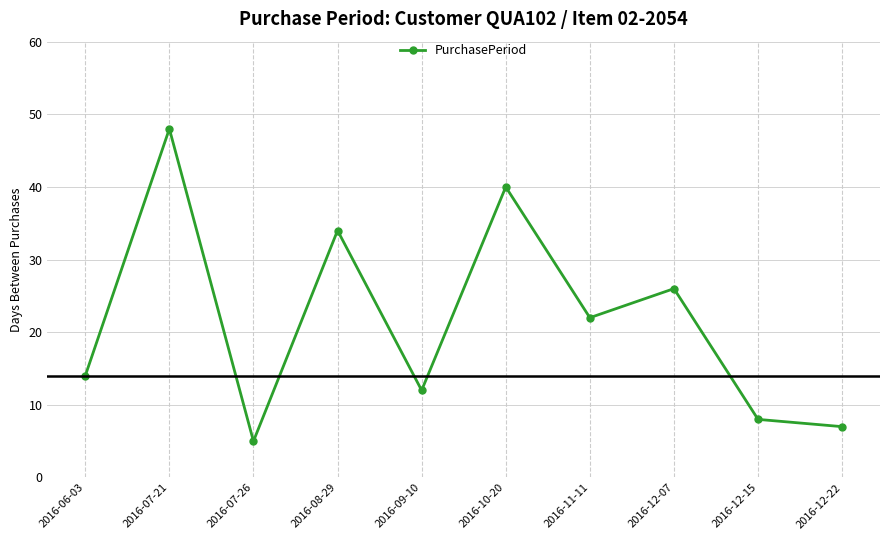

List the labels in order of value, largest first.

2016-07-21, 2016-10-20, 2016-08-29, 2016-12-07, 2016-11-11, 2016-06-03, 2016-09-10, 2016-12-15, 2016-12-22, 2016-07-26